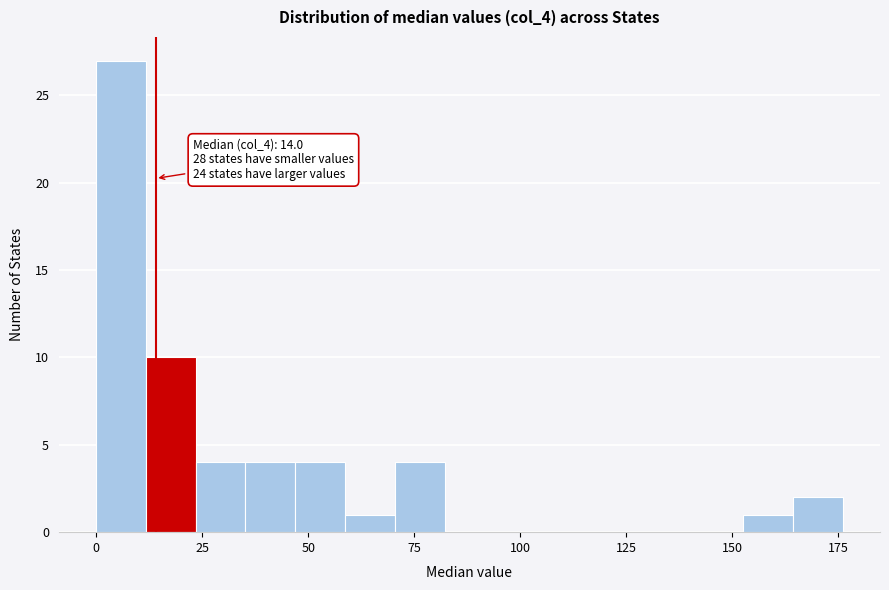

Around what value on the x-axis is the tallest bar? Give the approximate position of its centre, as read against the axis.

5